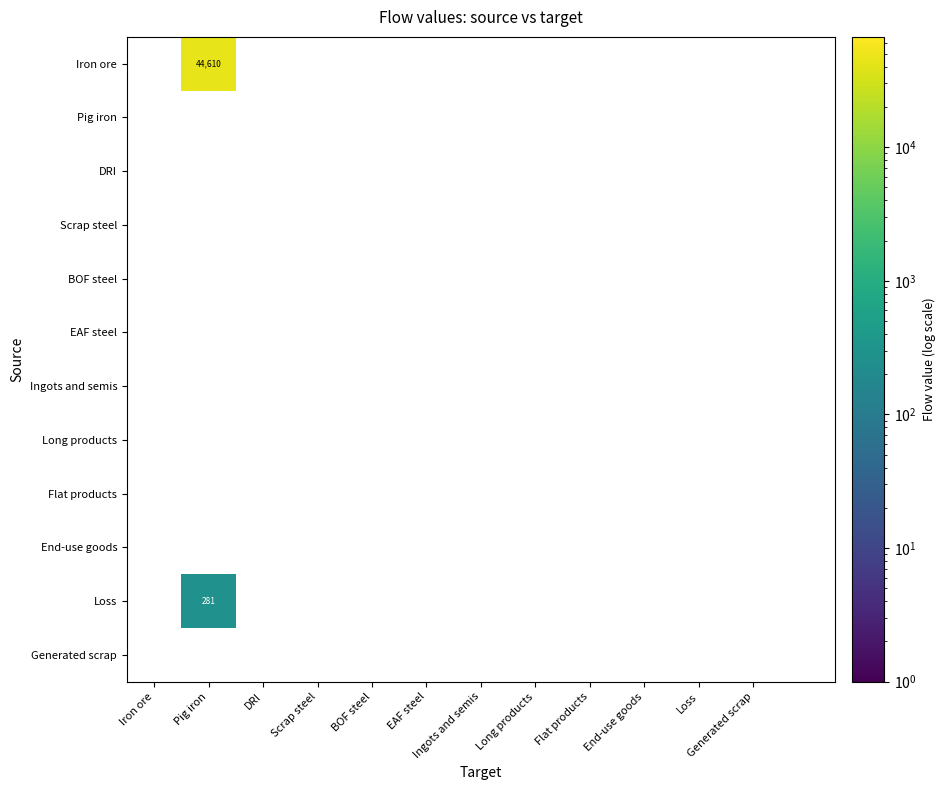

Which label corresponds to the smallest value in the chart?

Pig iron